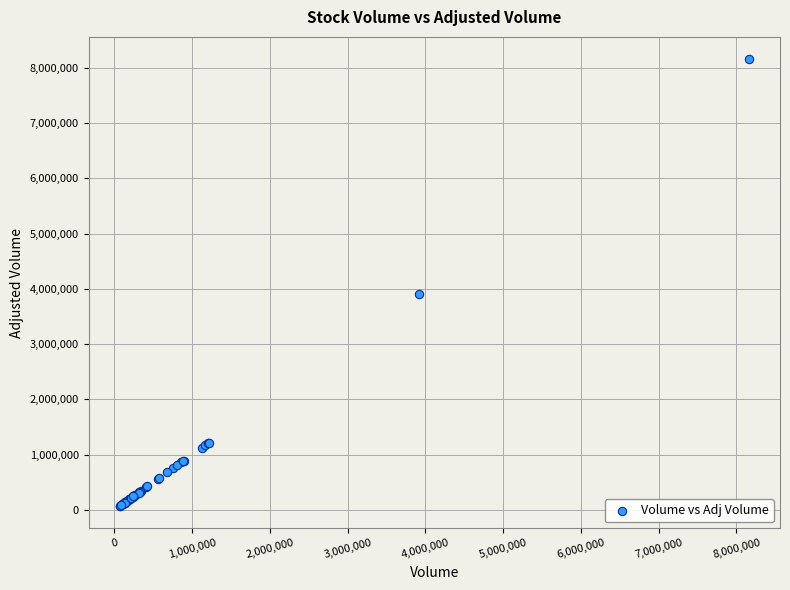

What Y value in the scatter plot is closest to 4113652?

3914316